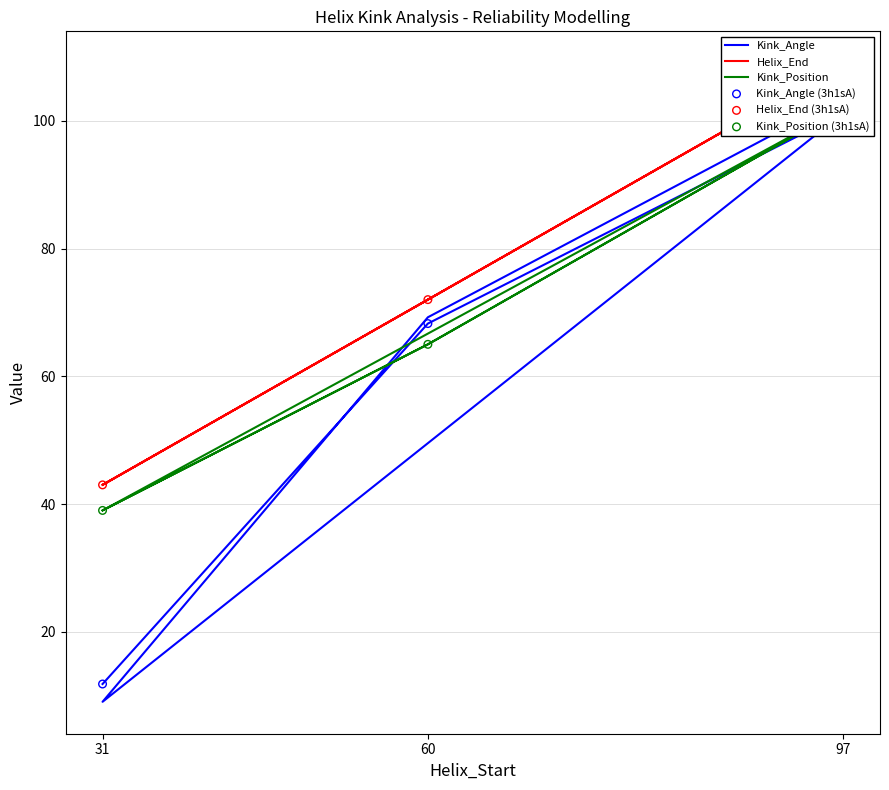

Which series has the largest Y range (max minus min)?

Kink_Angle